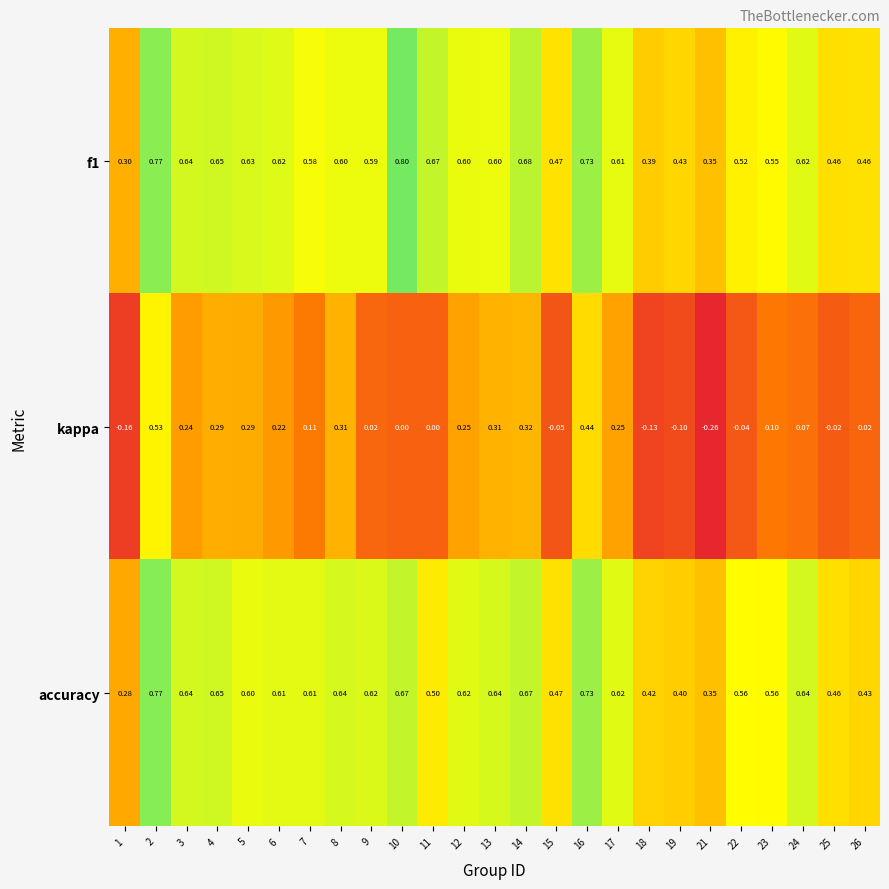

Which series has the widest spread of values?

kappa